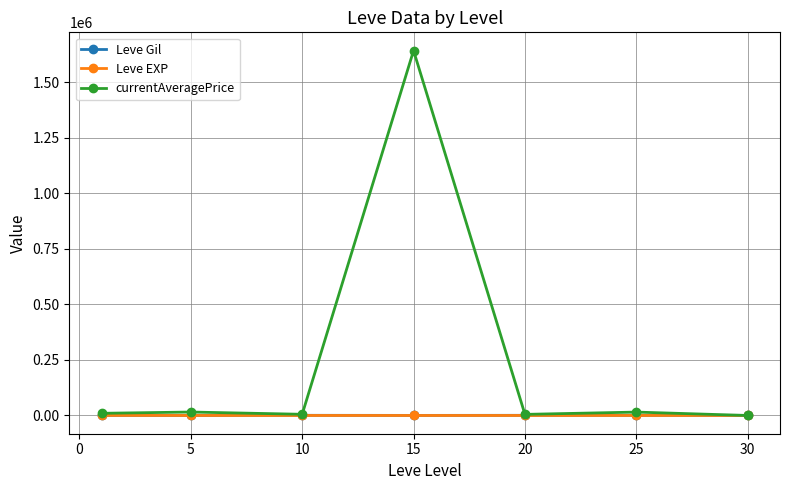

Which series has the largest total across all categories?

currentAveragePrice